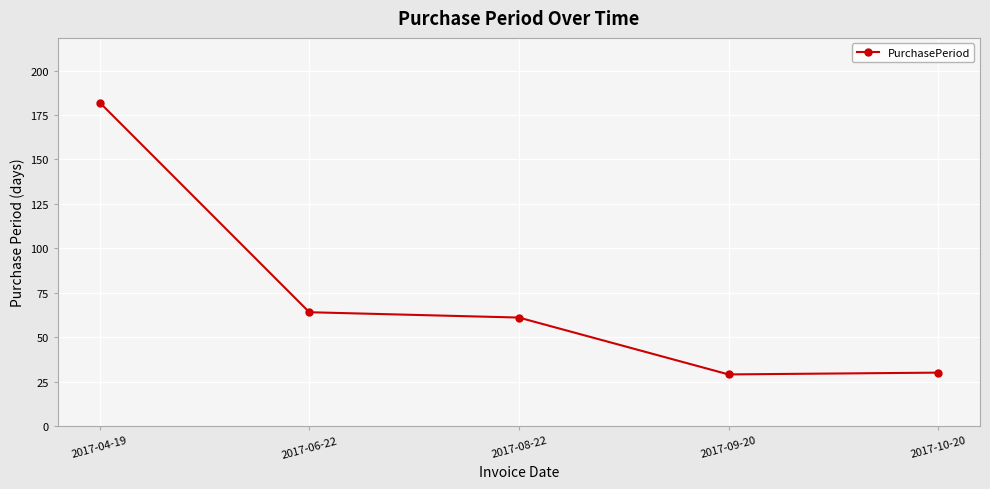

What position from the right is 2017-04-19?

5